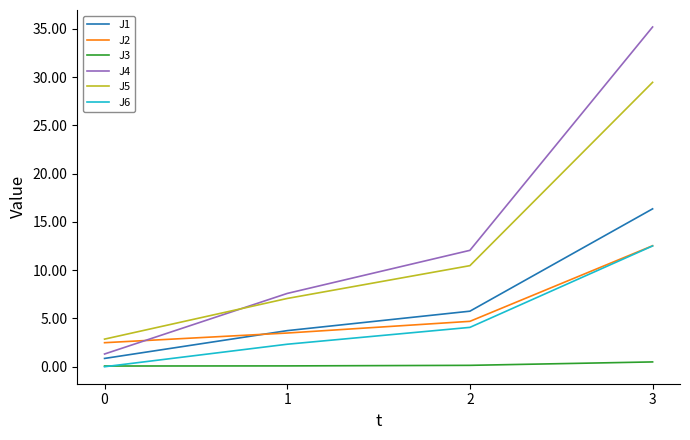

What is the sum of all J1 values?

26.7